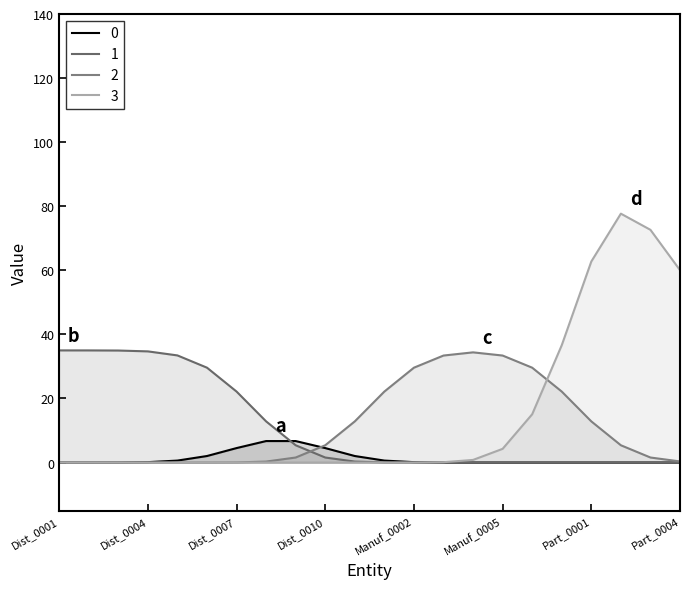

How many lines are shown in the chart?

4